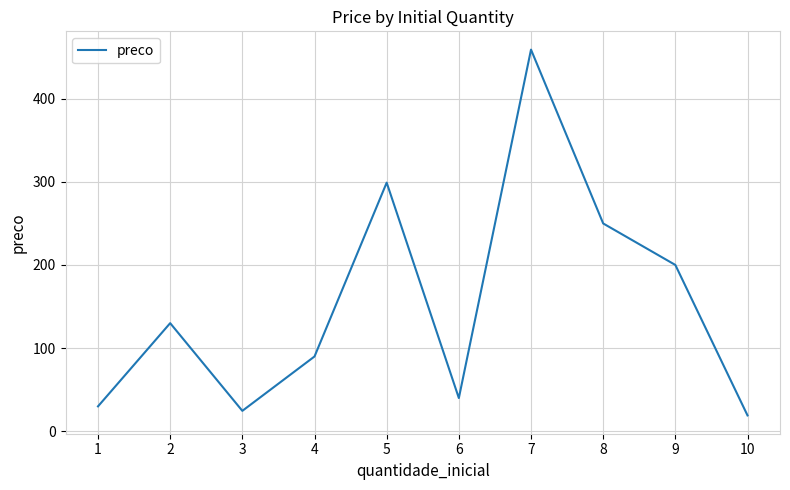

Count the number of categories in the chart.

10